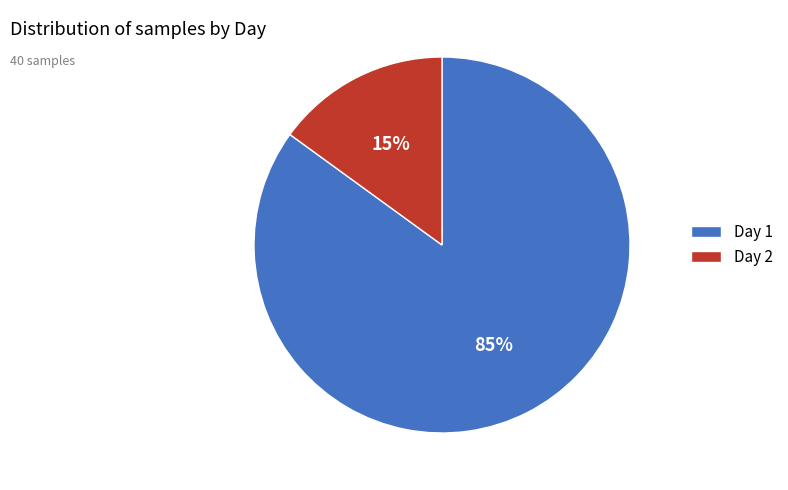

What is the largest slice in the pie chart?

Day 1